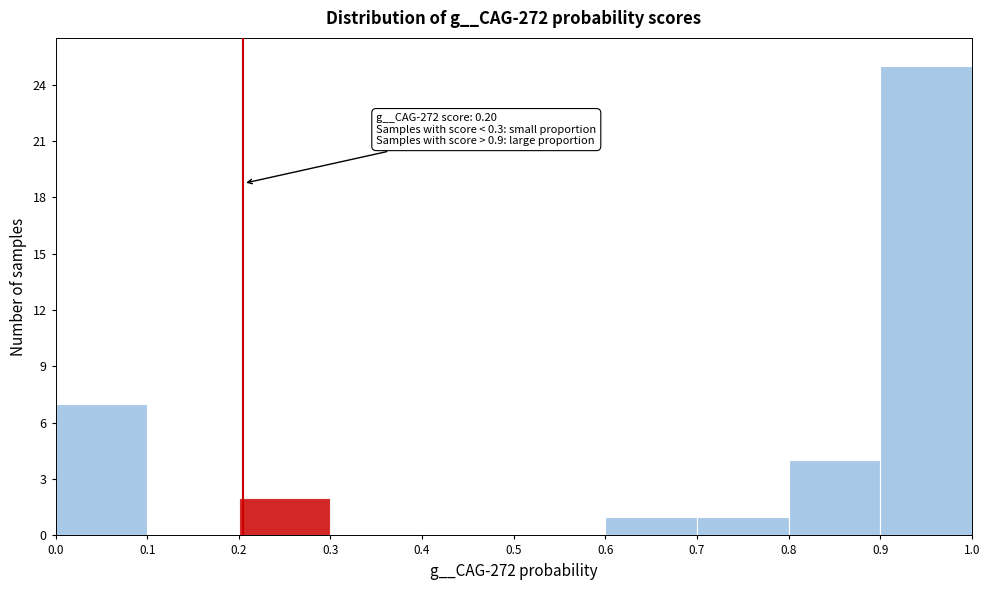

Which range on the x-axis has the tallest bar?

0.9 to 1.0